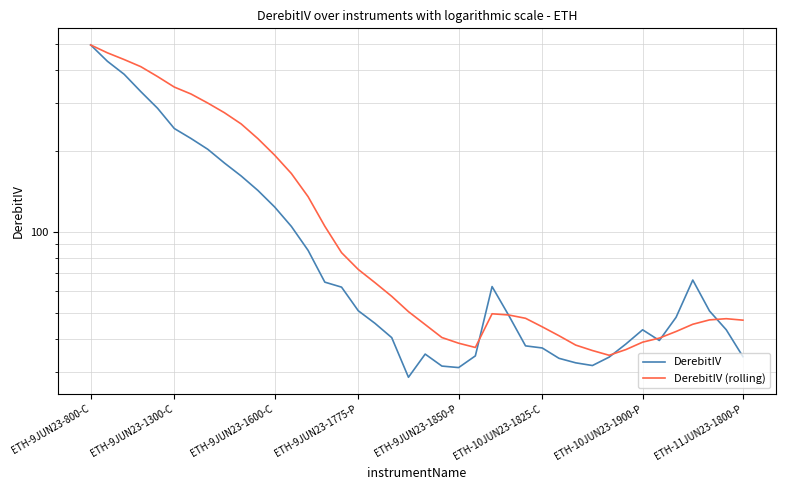

What is the difference between the DerebitIV (rolling) values at 11 and 19?

142.0